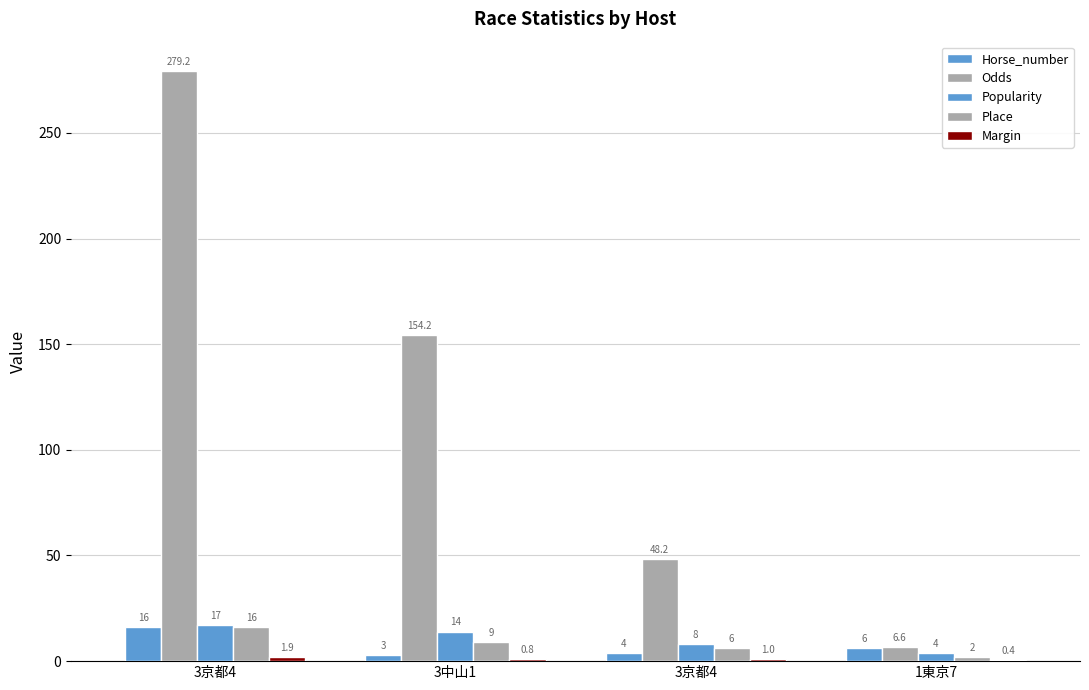

At which category does the chart reach its peak across all series?

3京都4